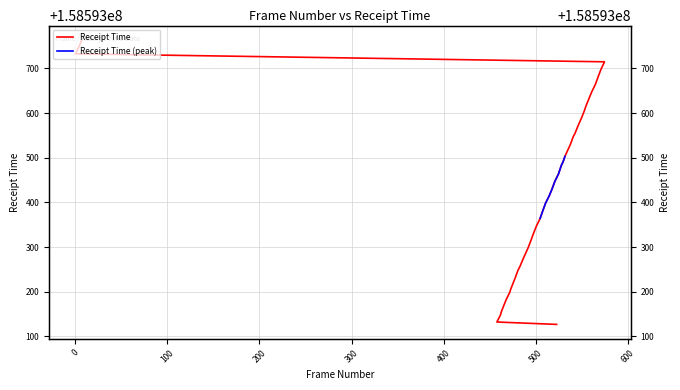

What is the change in value from 481 to 553?

+356.3